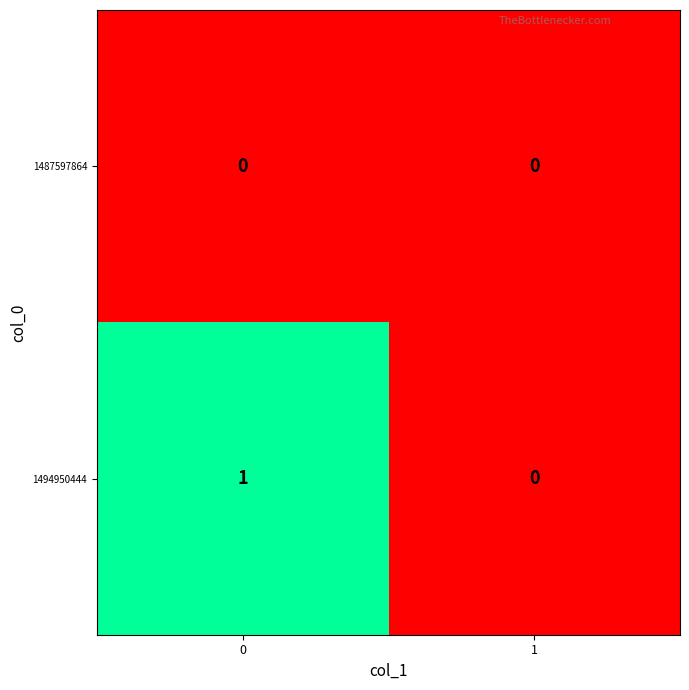

Is the value of 1494950444 at 0 greater than the value of 1487597864 at 1?

Yes